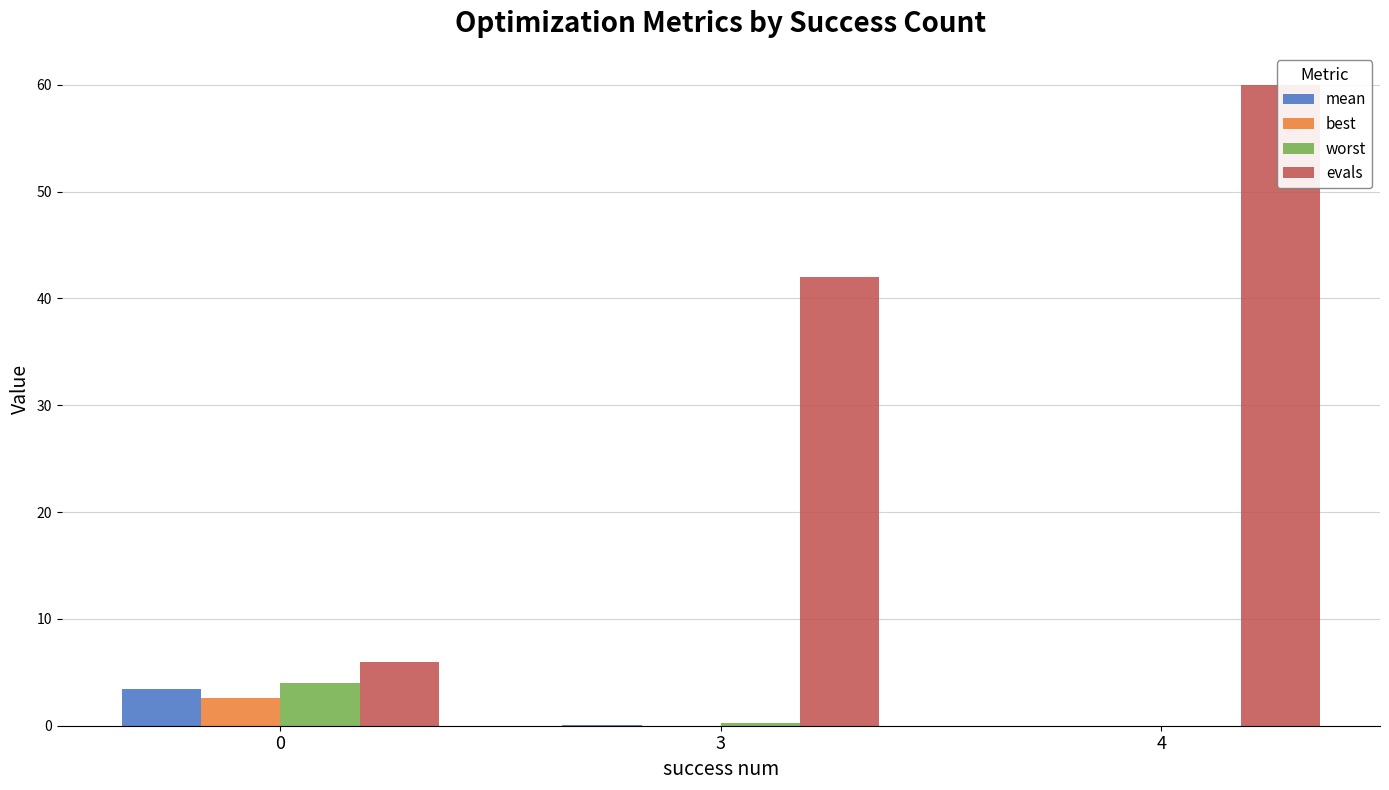

Is it true that evals equals 3.3 at 0?

False